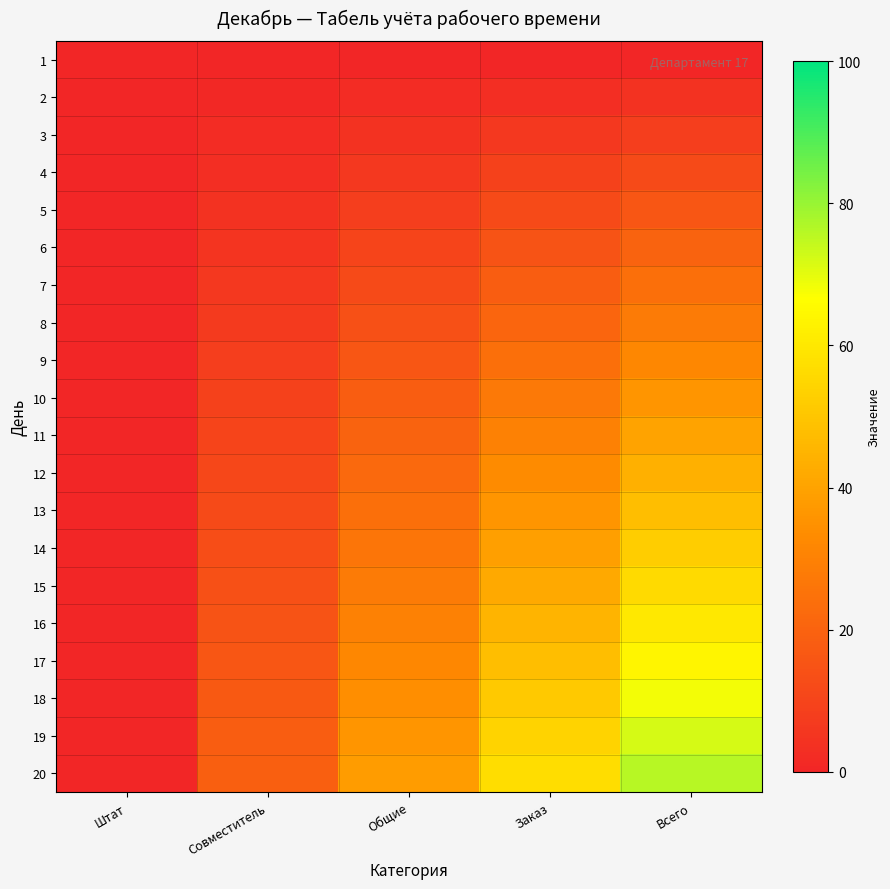

How many distinct data groups are displayed?

20